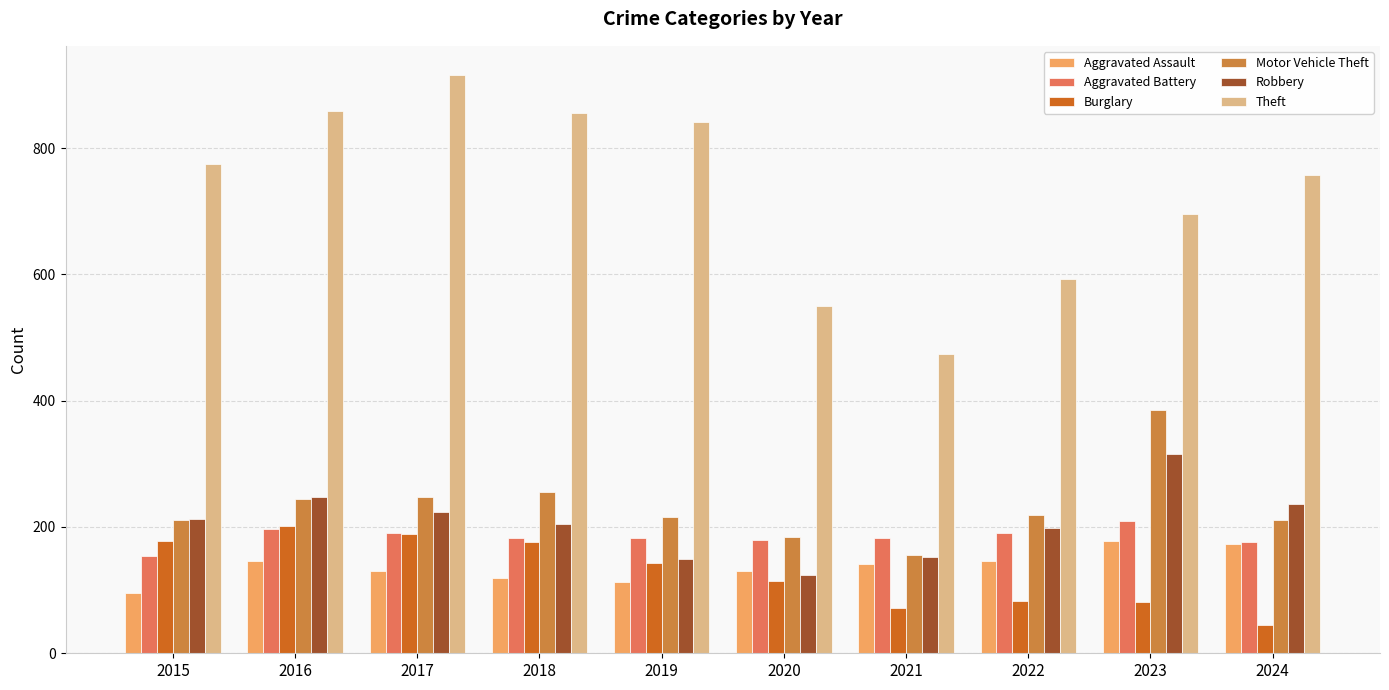

Which series has the widest spread of values?

Theft